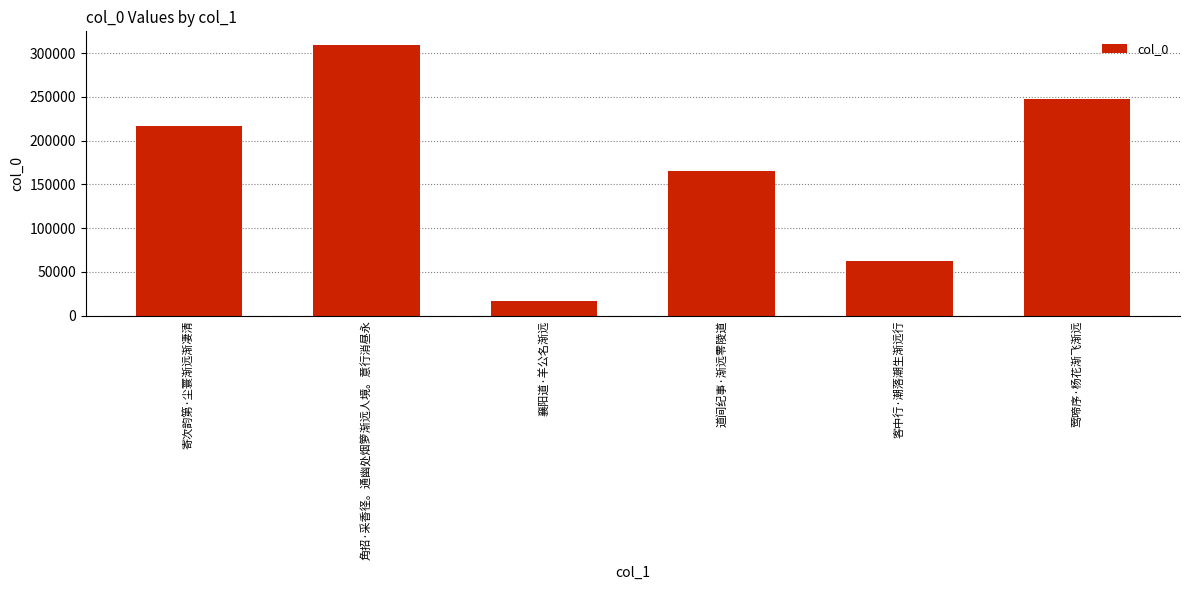

Count the number of data series in this chart.

1